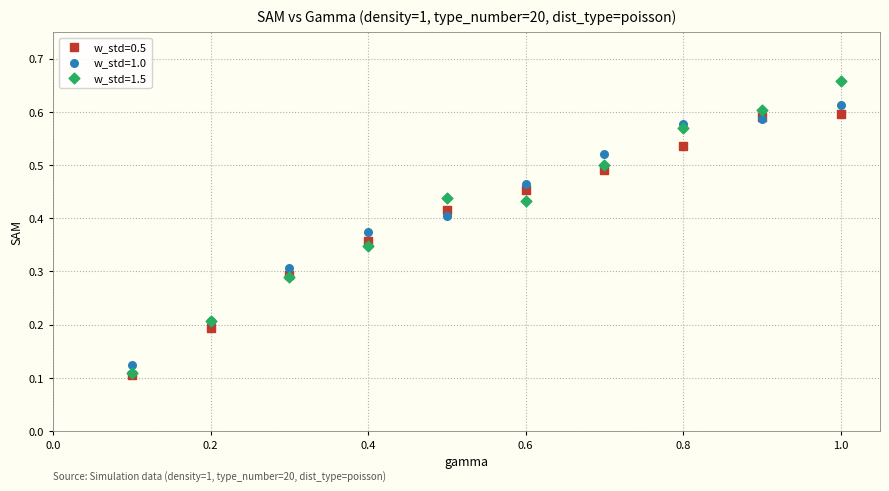

What are all the series names shown in the legend?

w_std=0.5, w_std=1.0, w_std=1.5